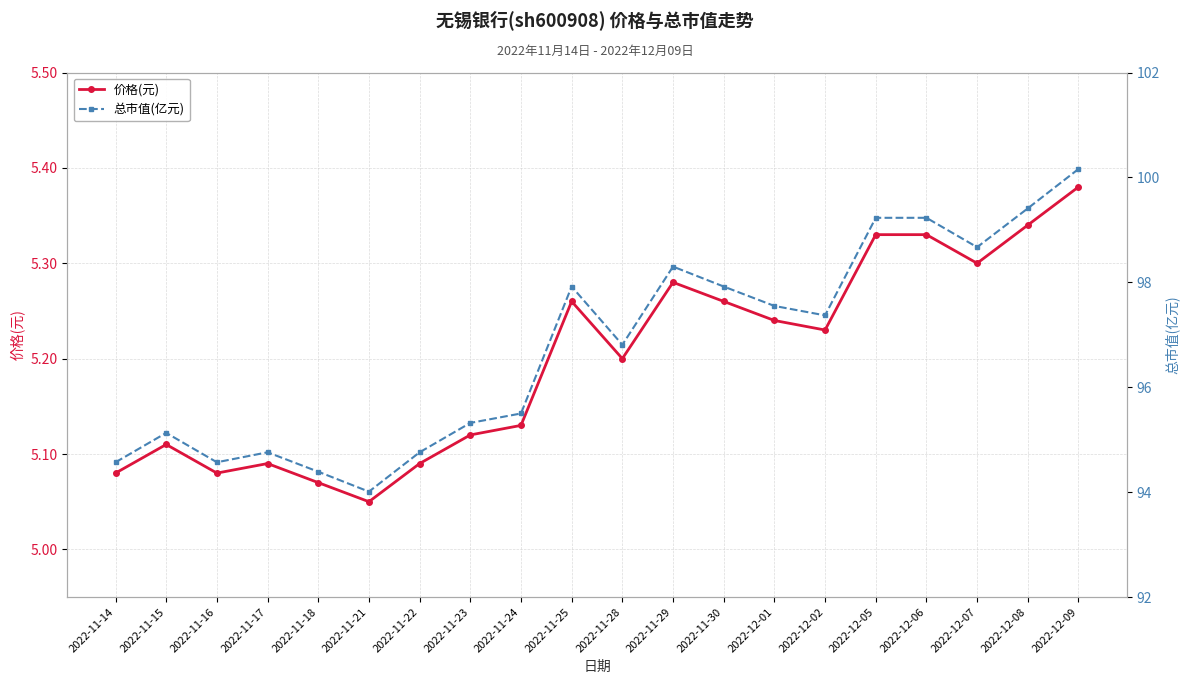

What is the greatest value displayed?

100.2